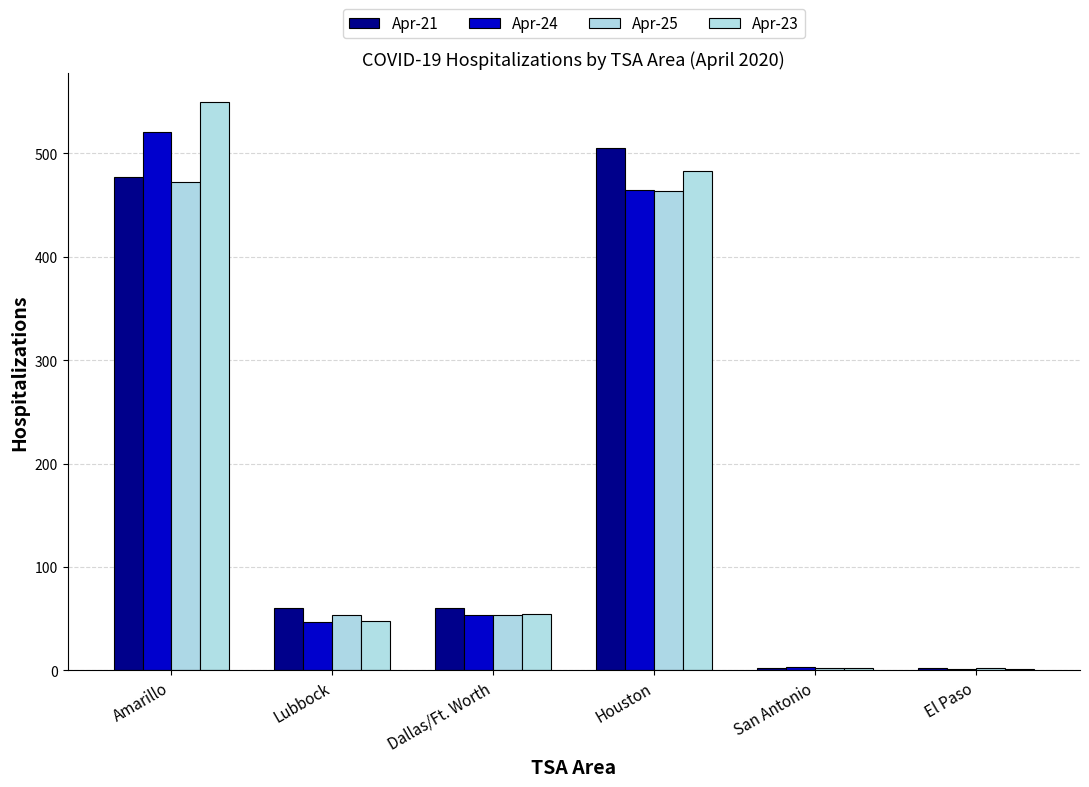

What is the difference between the maximum and second lowest values in the Apr-21 series?

503